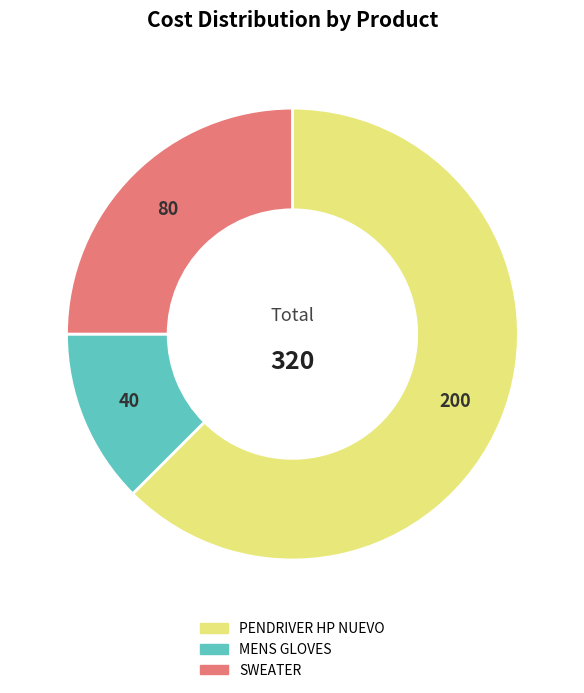

How many slices are in this pie chart?

3